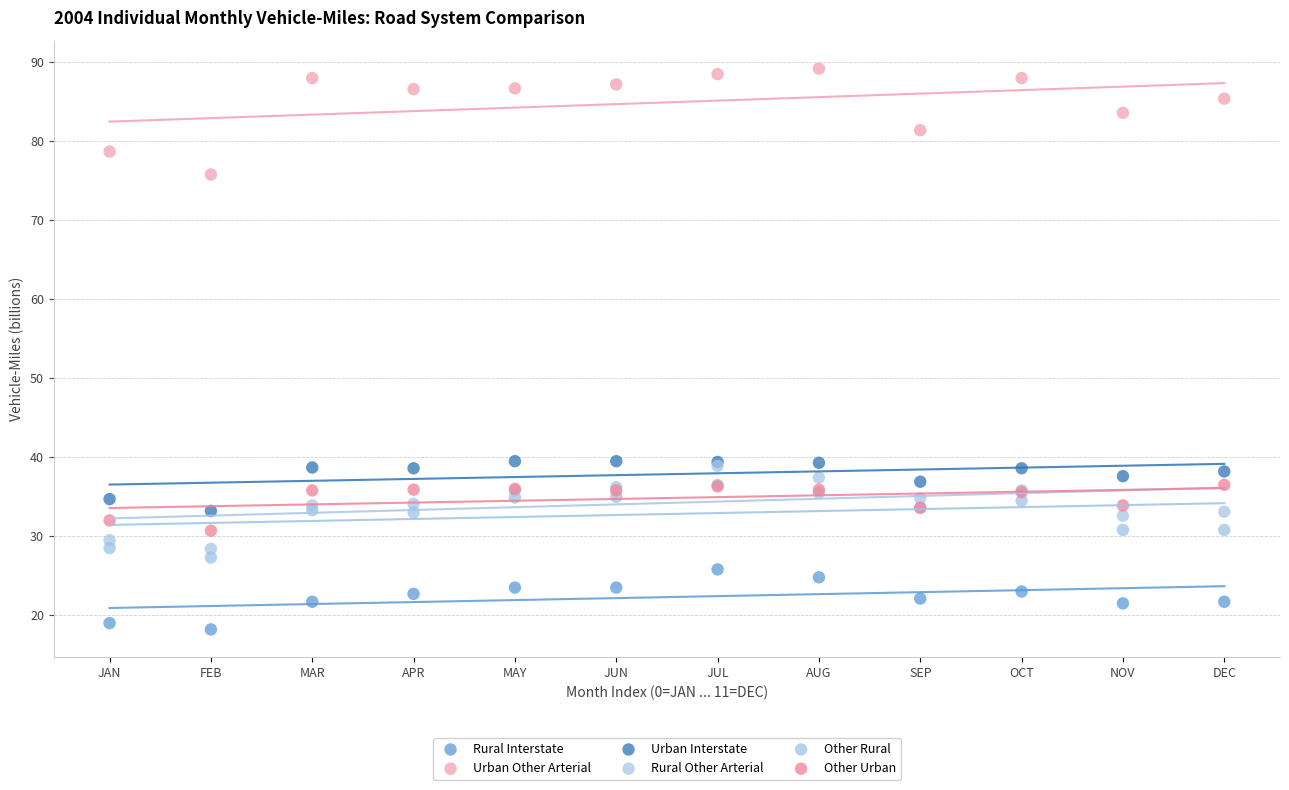

What are all the series names shown in the legend?

Rural Interstate, Urban Other Arterial, Urban Interstate, Rural Other Arterial, Other Rural, Other Urban